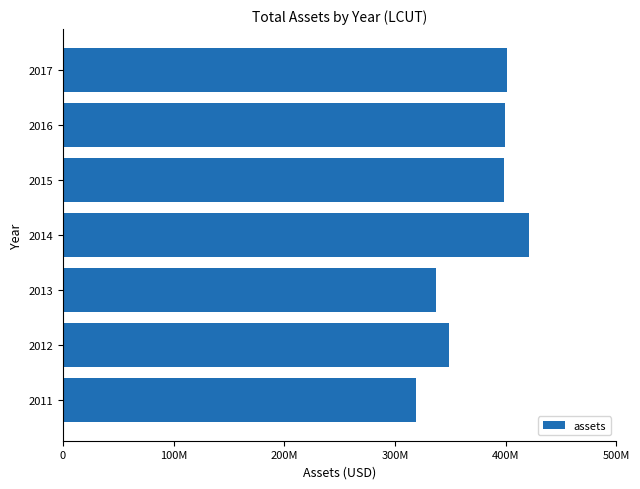

Are the bars horizontal?

Yes